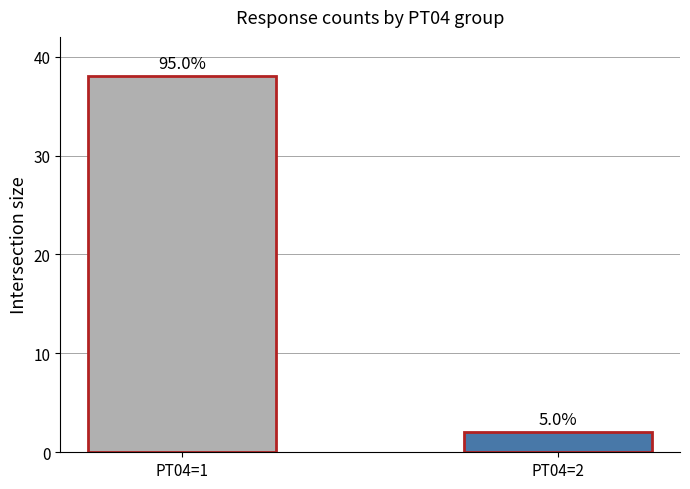

Approximately how many times larger is the value at PT04=1 compared to PT04=2?

19.0